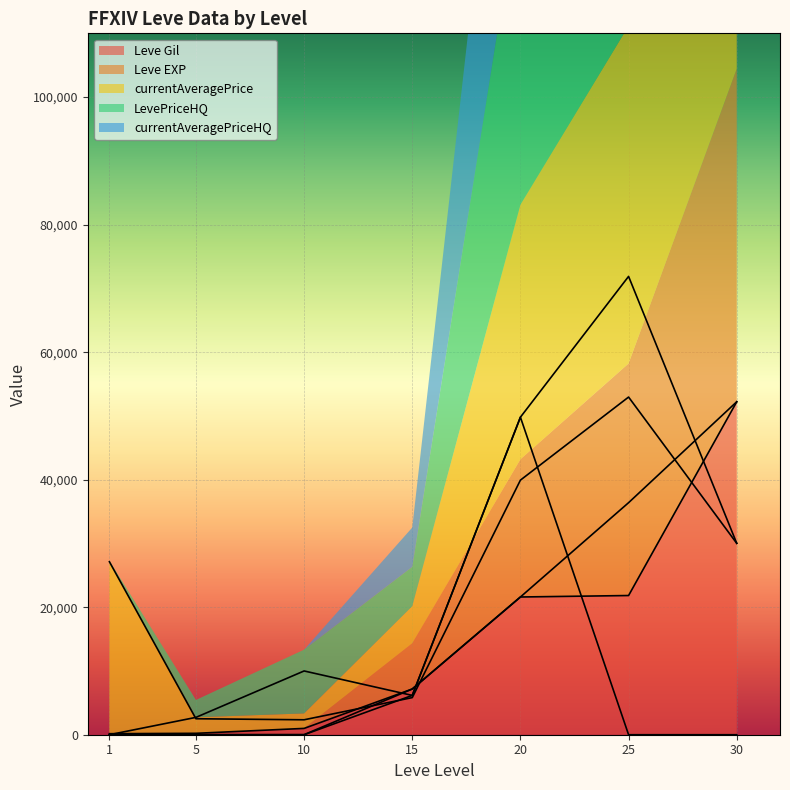

Count the number of categories in the chart.

7